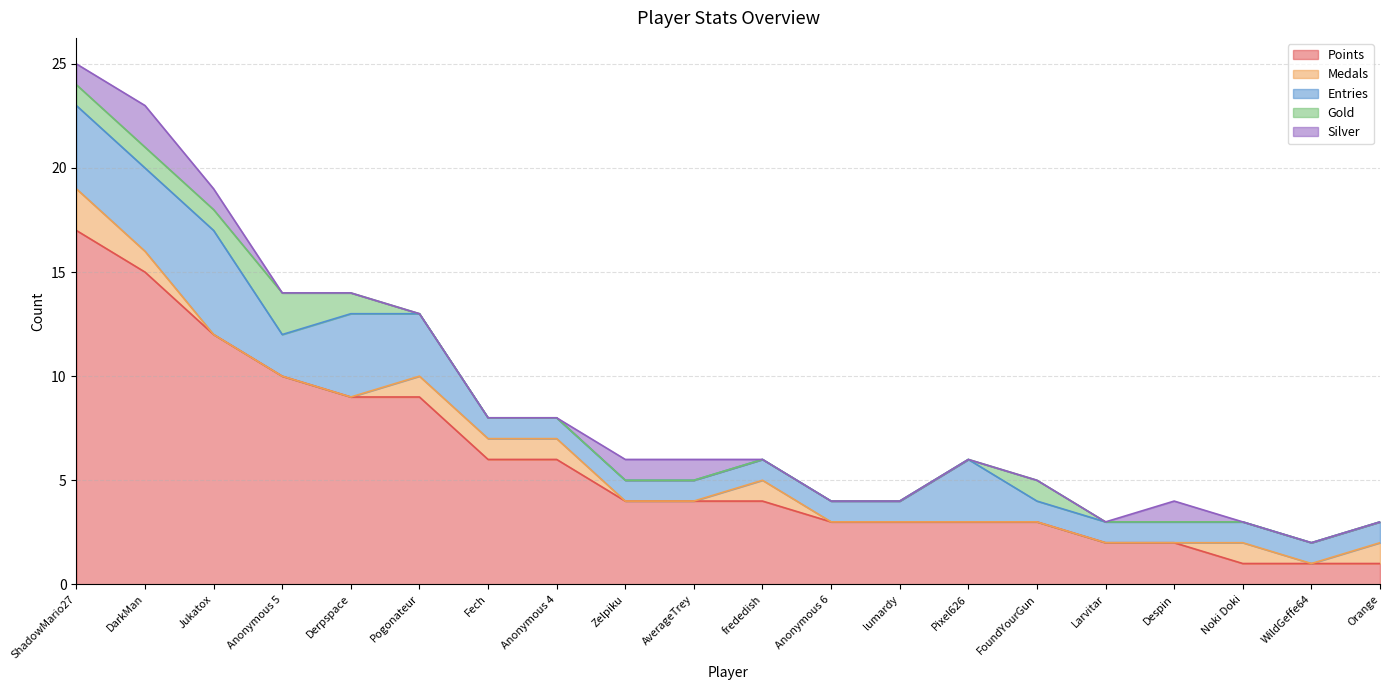

The value of Medals at Anonymous 5 is 1. True or false?

False